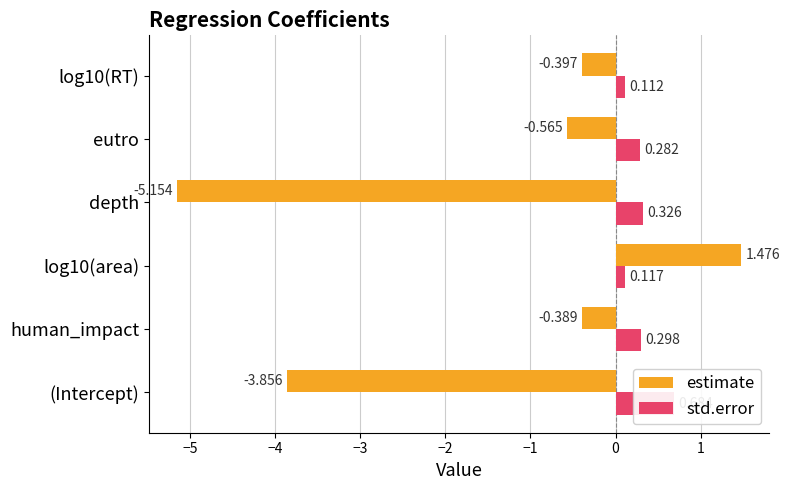

How many series are shown in this chart?

2